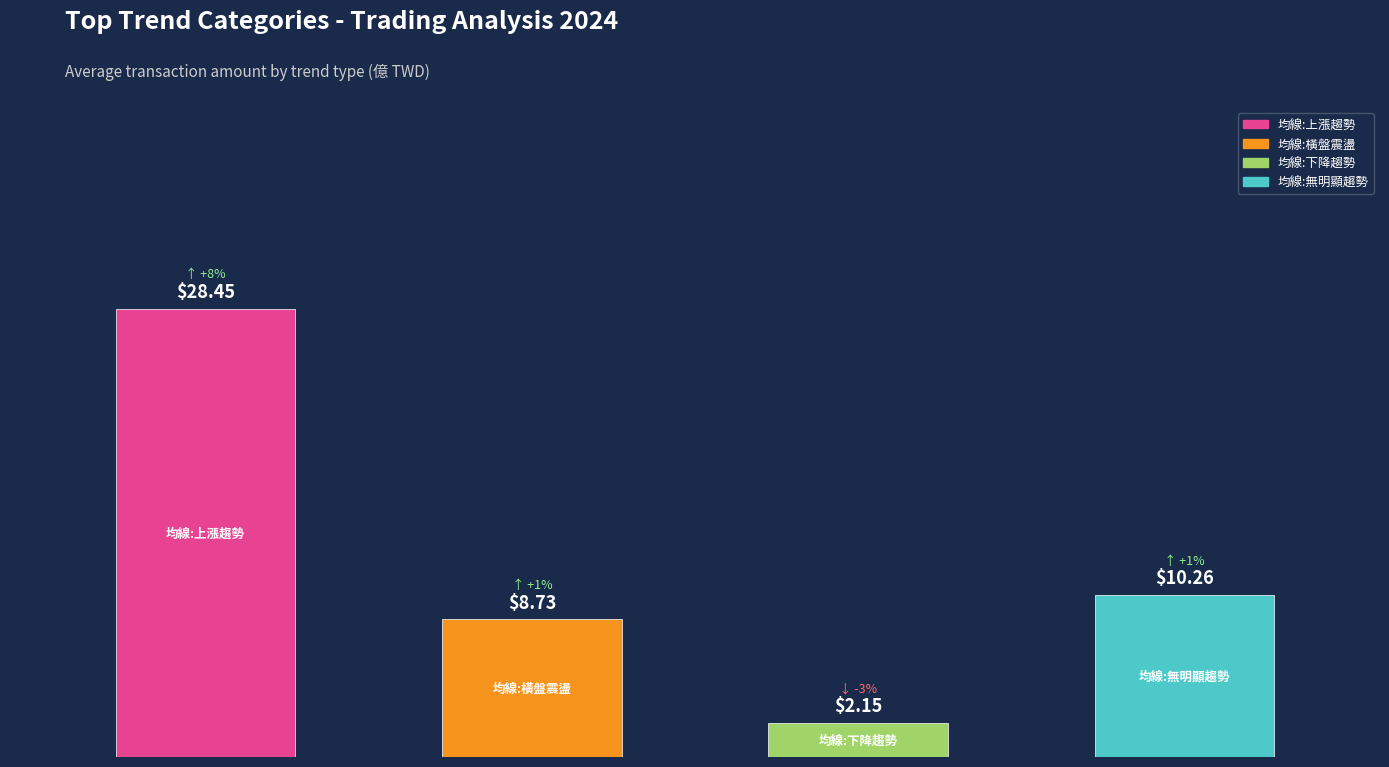

What is the sum of all values?

49.6